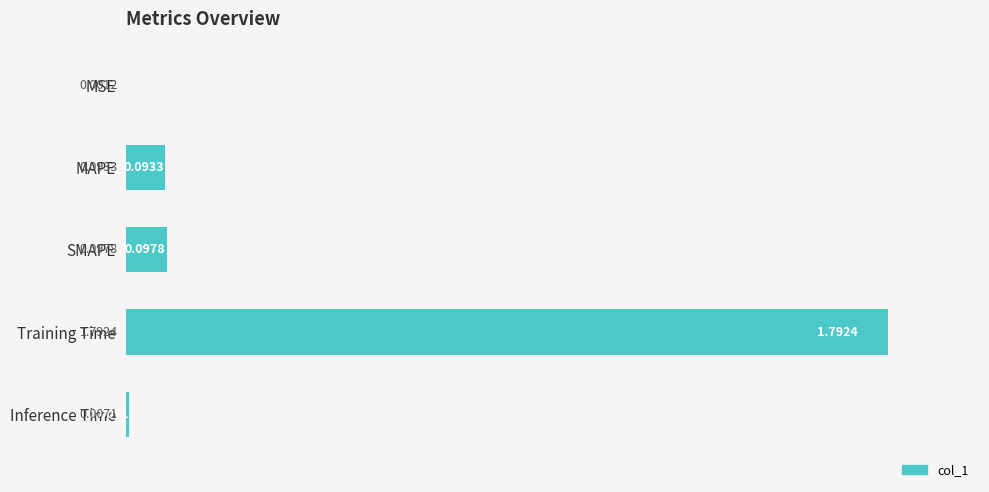

Which category has the highest value across all series?

Training Time